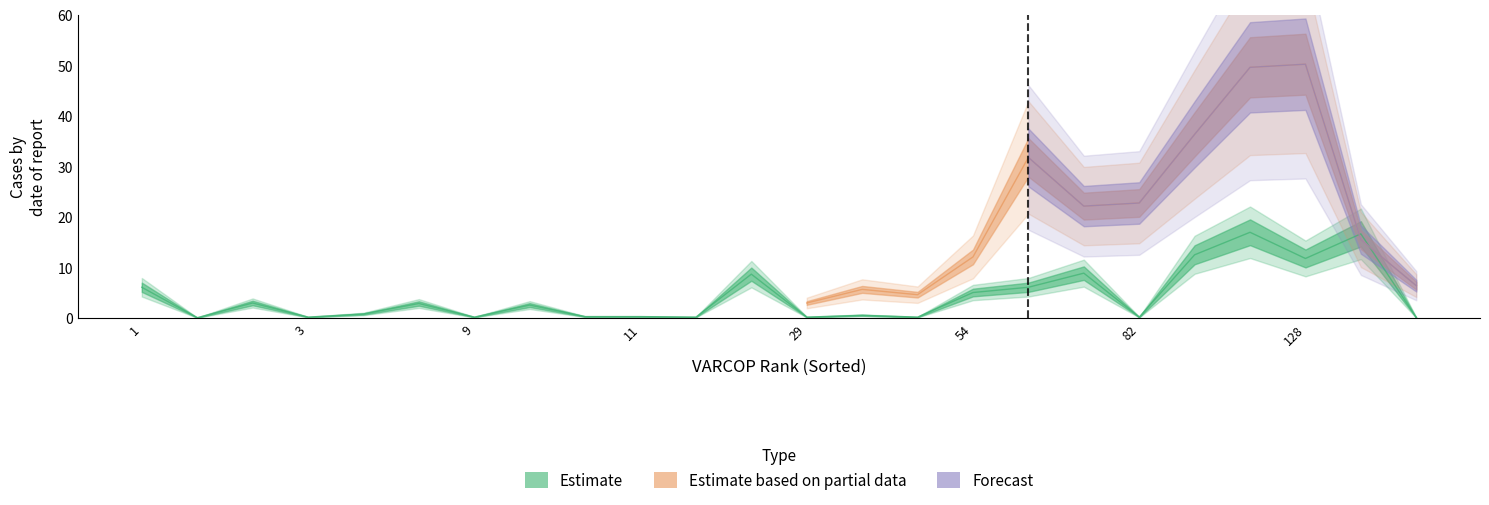

The TC_Arrieta et al.:EXAM series shows 10.0 at 162. True or false?

False